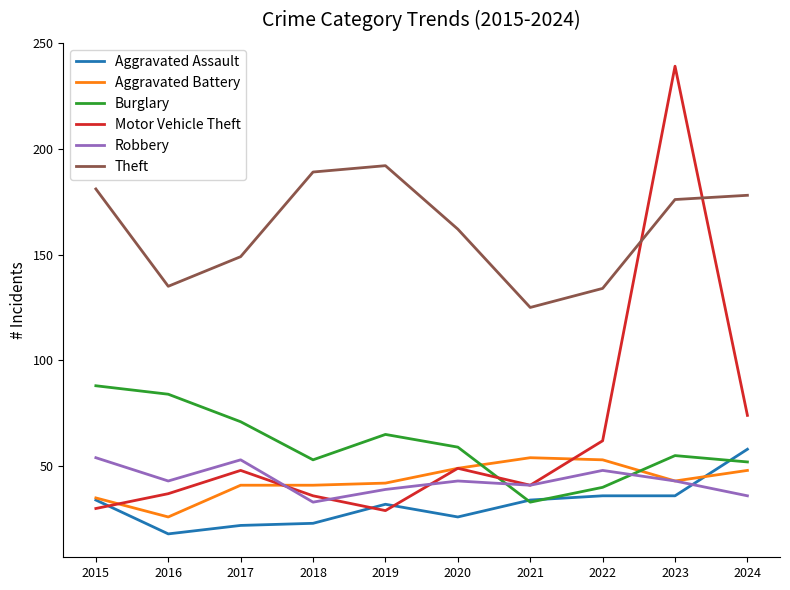

Where do Motor Vehicle Theft and Burglary first cross each other?

2020 and 2021